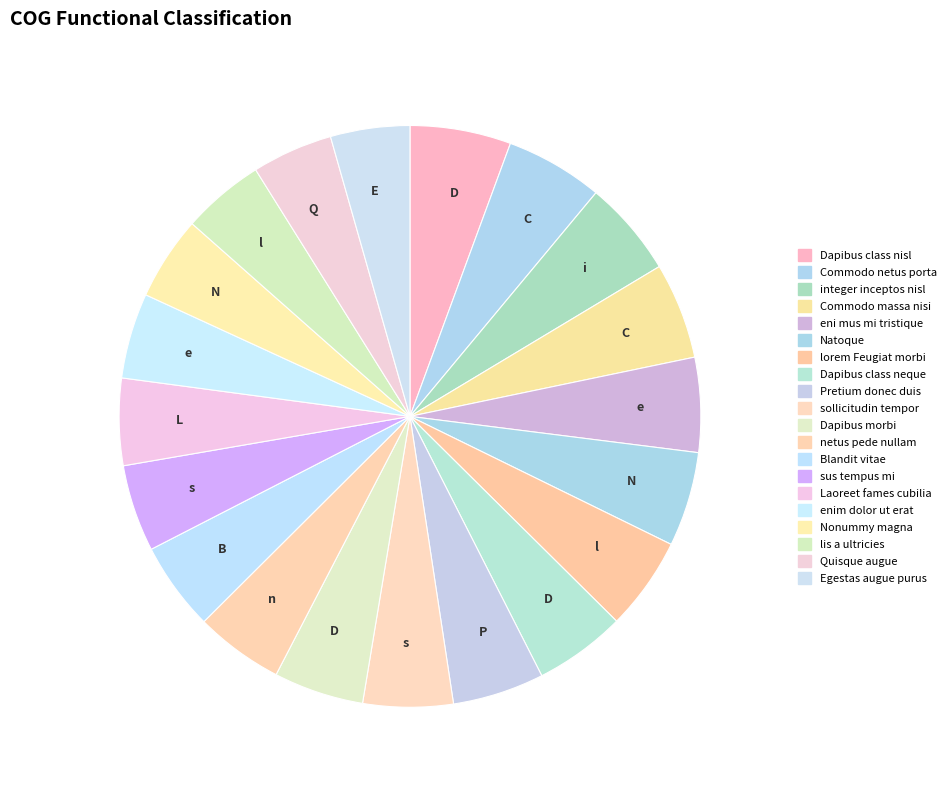

Is there any slice that represents more than half of the pie?

No